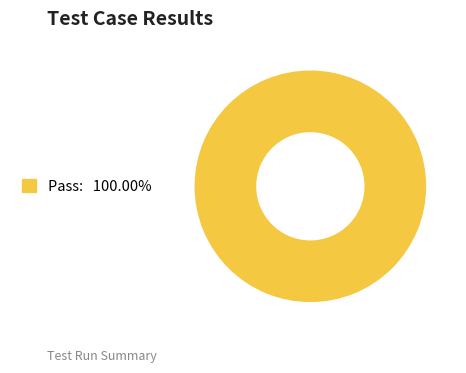

Is there a majority slice in this chart?

Yes